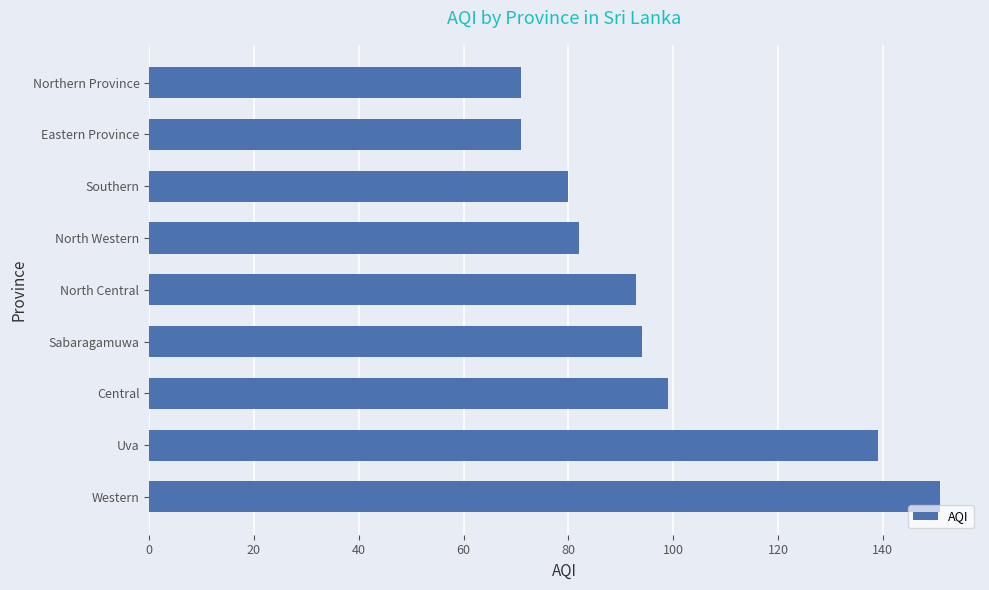

What is the maximum value shown in the chart?

151